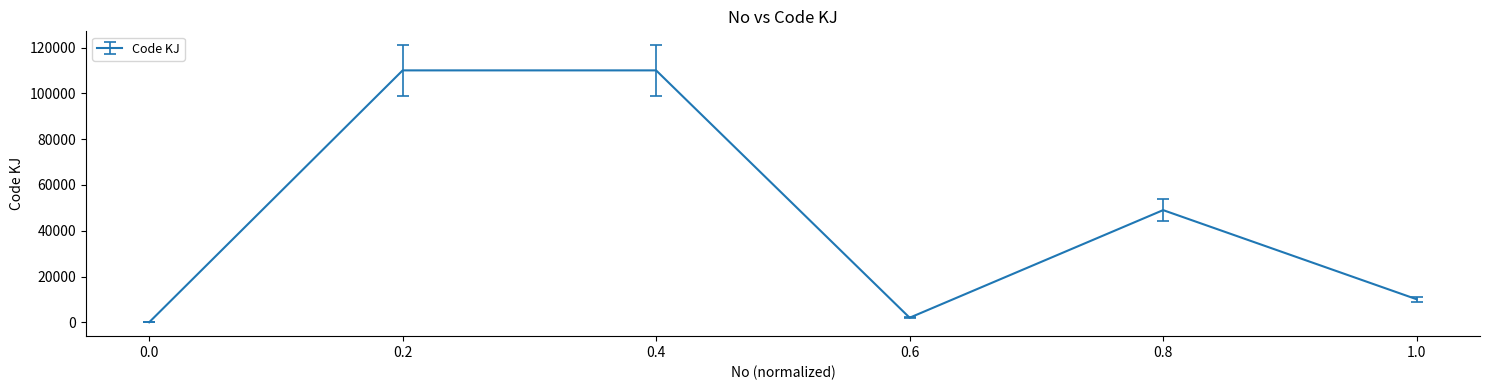

What is the change in value from 0.4 to 0.8?

-61007